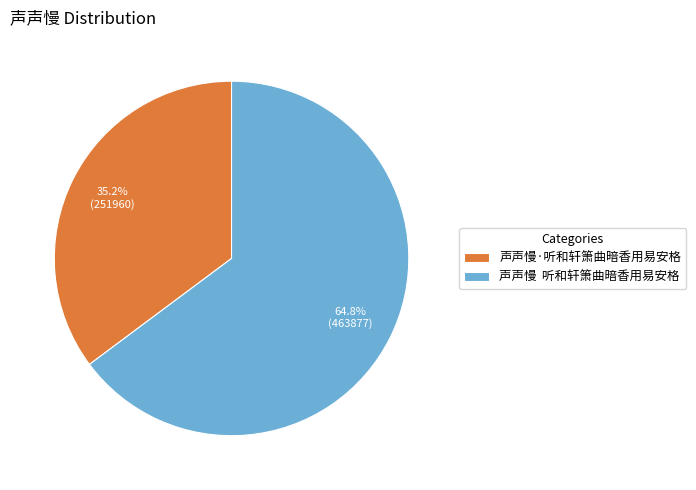

Rank the categories by value from highest to lowest.

声声慢 听和轩箫曲暗香用易安格, 声声慢·听和轩箫曲暗香用易安格